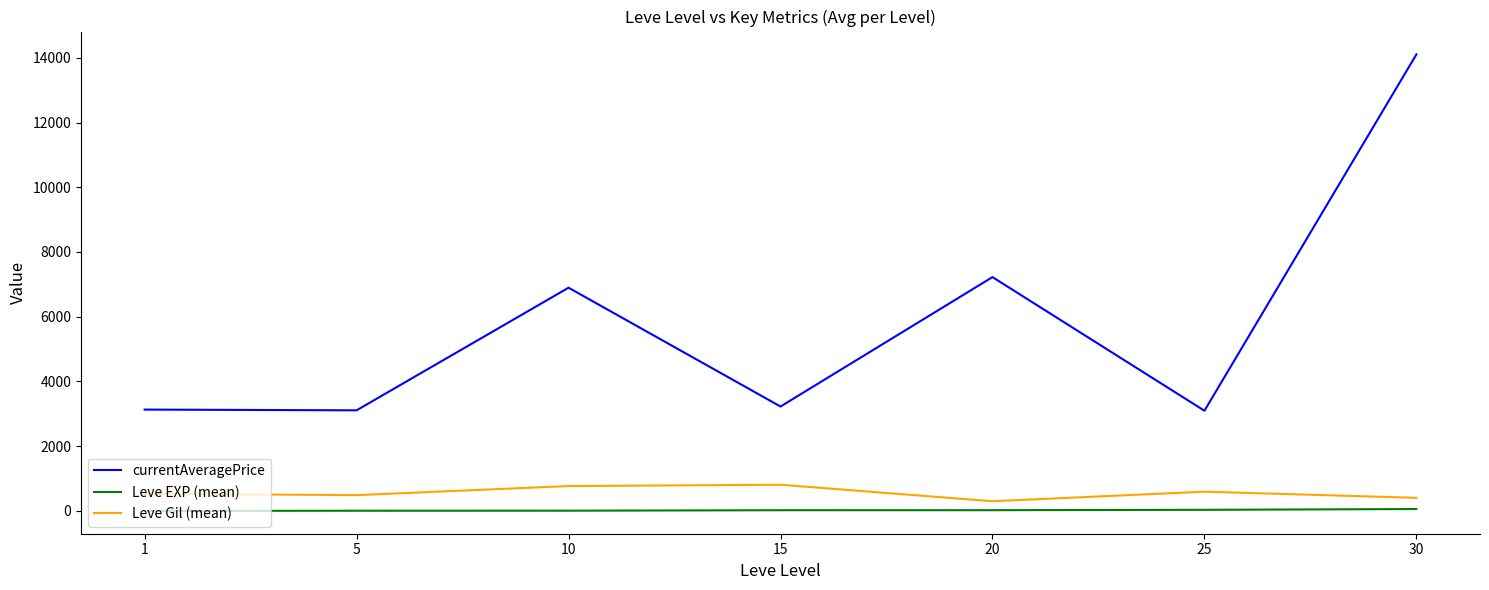

What is the total value across all series at 25?

3725.5